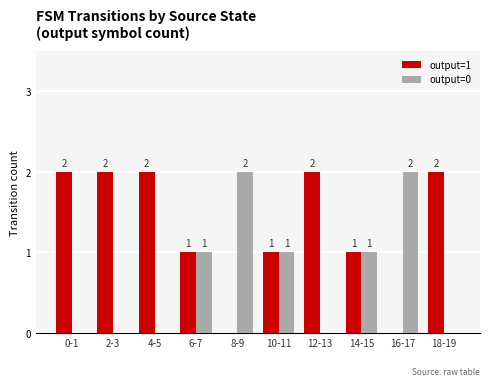

Which series has the largest total across all categories?

output=1